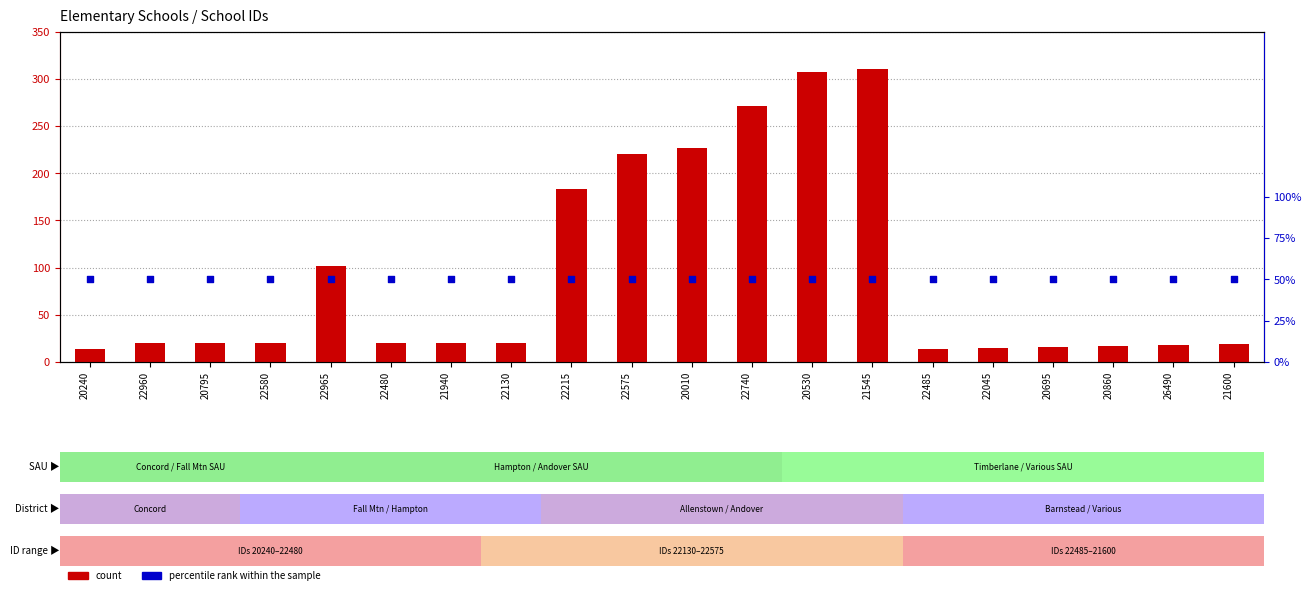

What is the total value across all series at 22045?

65